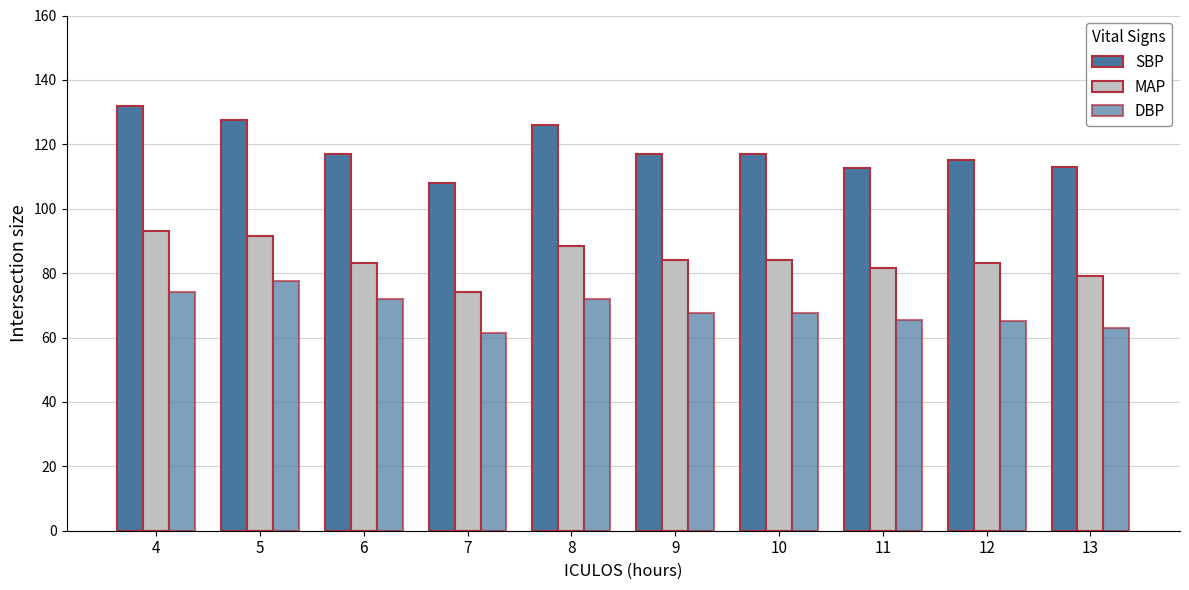

How many data points does each series have?

10